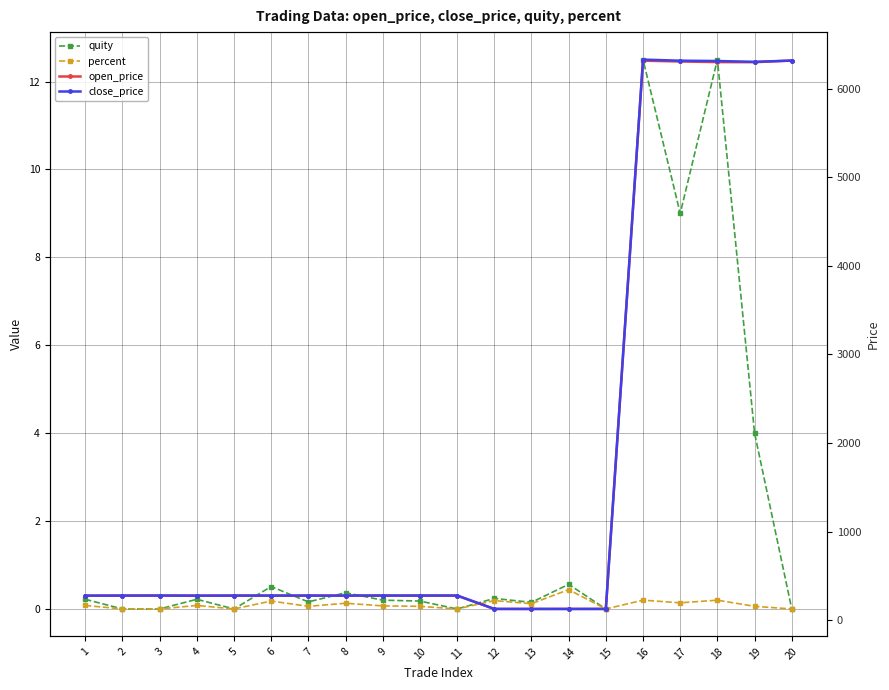

At which category does open_price reach its first local peak?

3